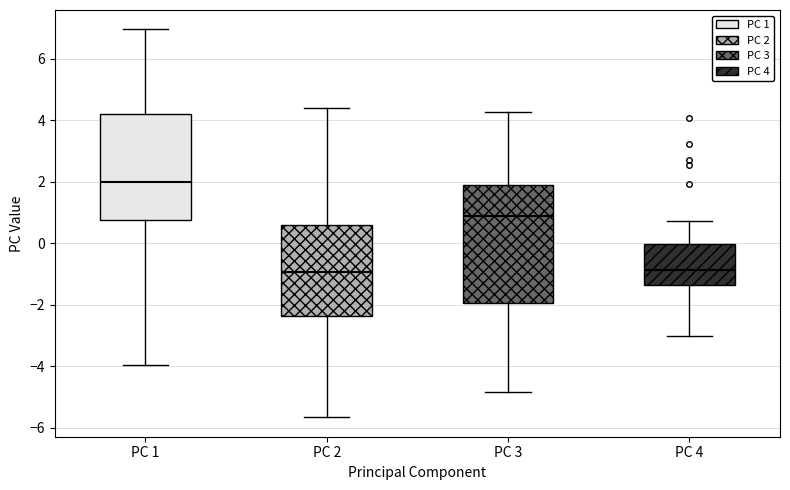

Which box is the tallest, from its lower edge to its upper edge?

PC 3